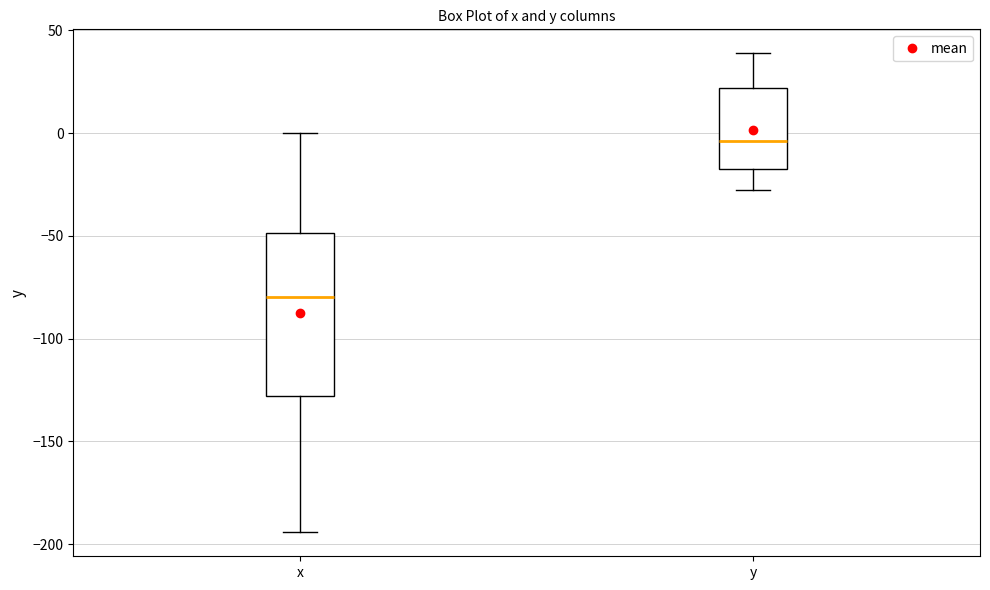

Where is the lower edge of the box for x on the y-axis? The values are not printed on the chart, so give them approximately, as read against the axis.

-130